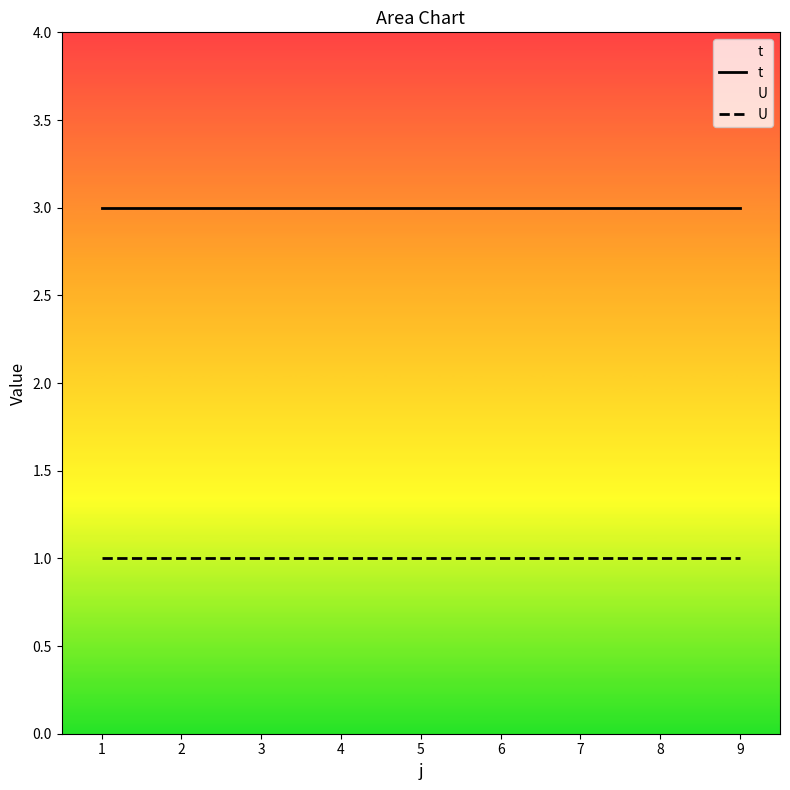

The value of t at 9 is 4. True or false?

False